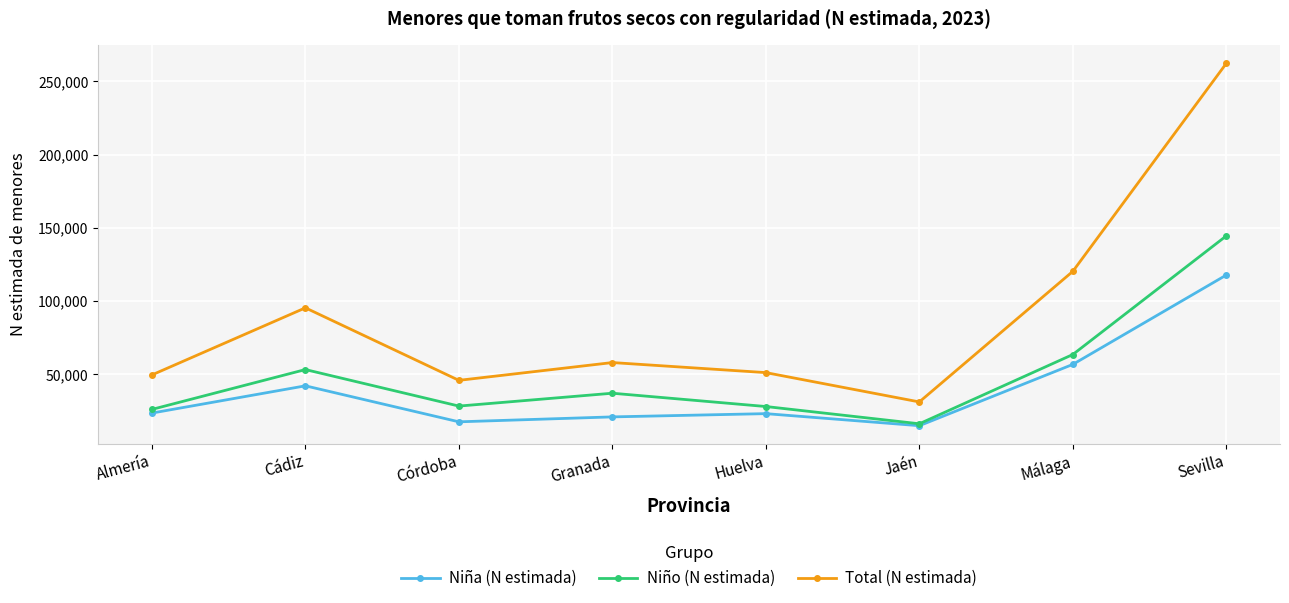

What position from the right is Granada?

5